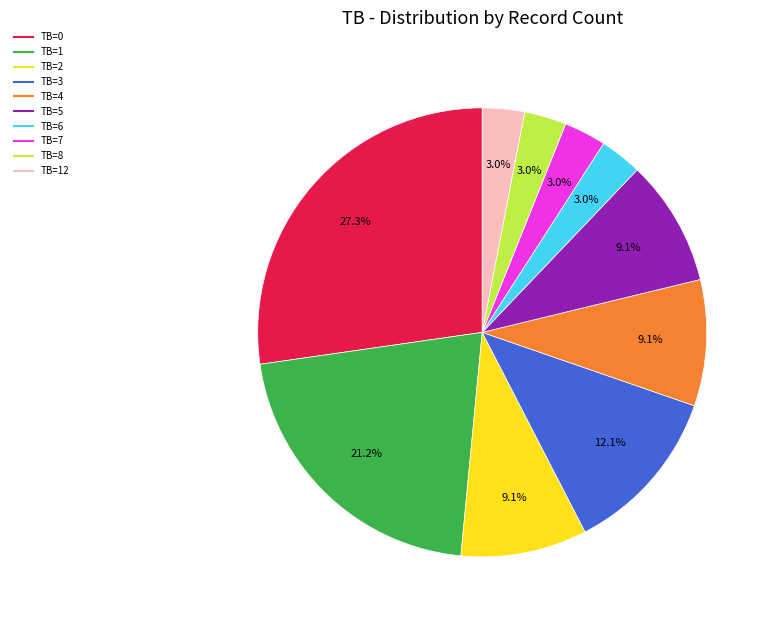

Is there a majority slice in this chart?

No